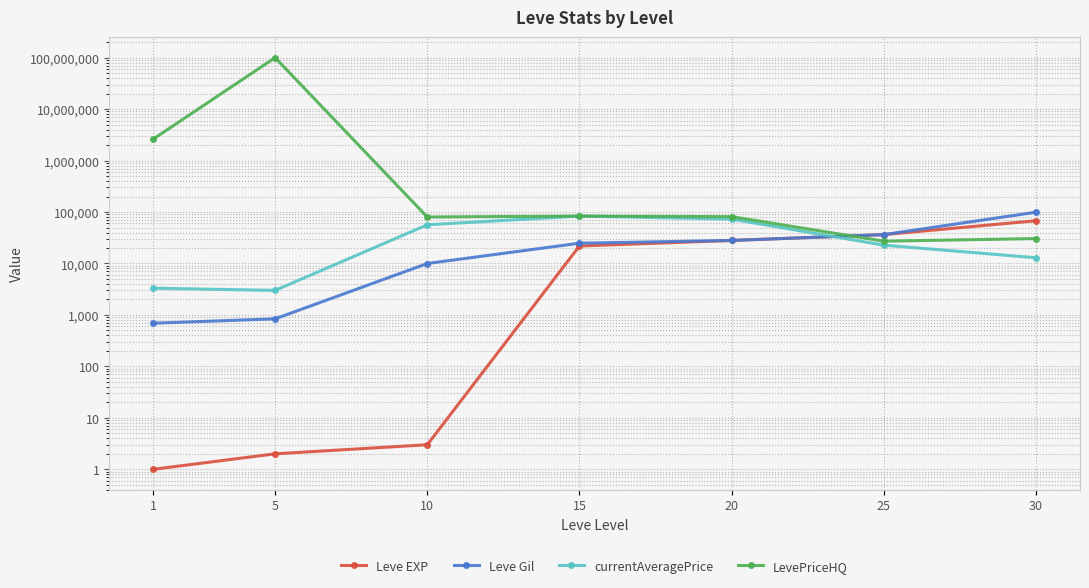

Read the Leve Gil value at 10.

9990.0